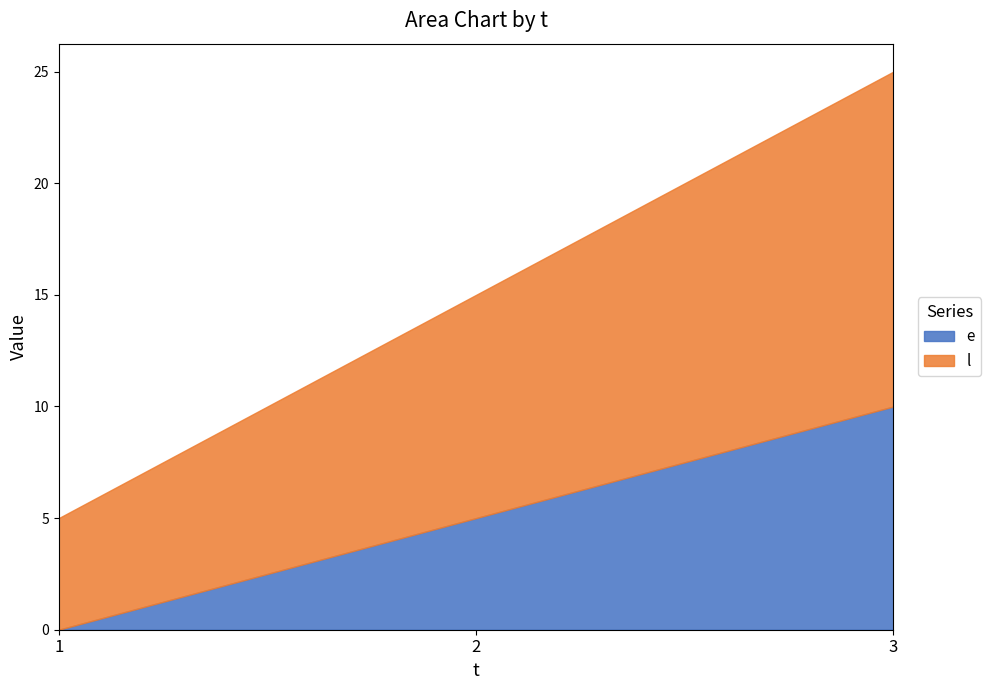

Where does the e series first go above 5?

3